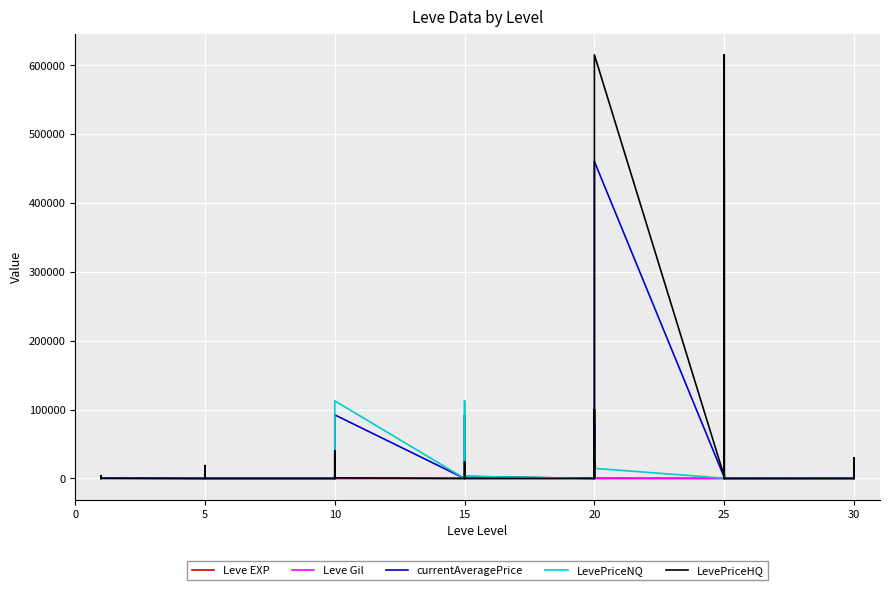

How many data points in currentAveragePrice are above 2219?

19